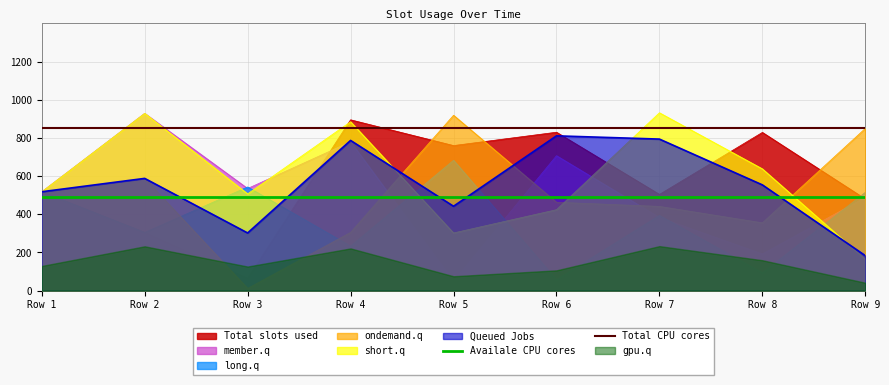

What is the total value across all series at Row 1?

1339